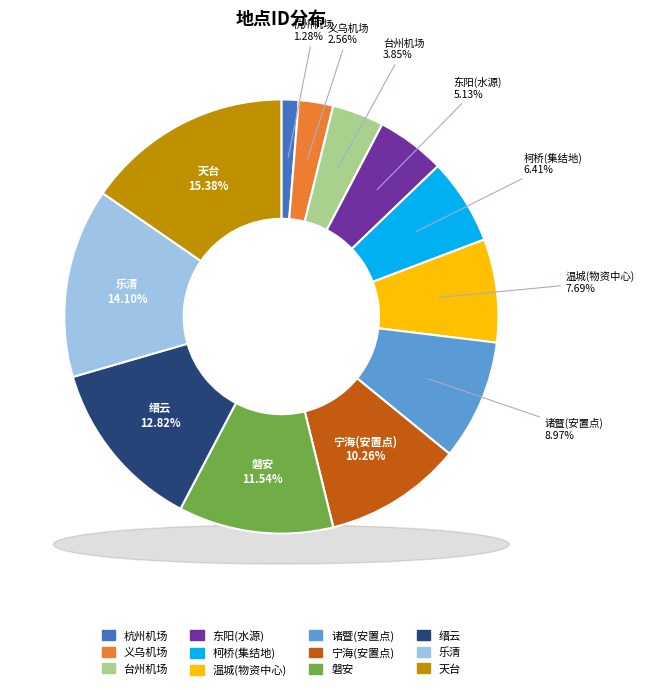

What percentage is NOT represented by 天台?

84.6%